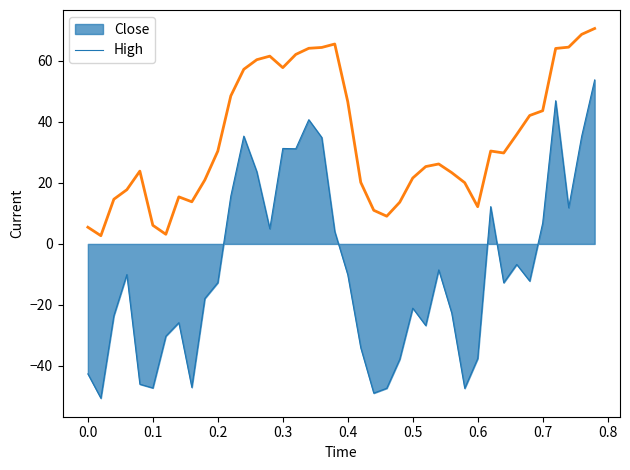

What is the difference between the maximum and minimum values in the High series?

67.9